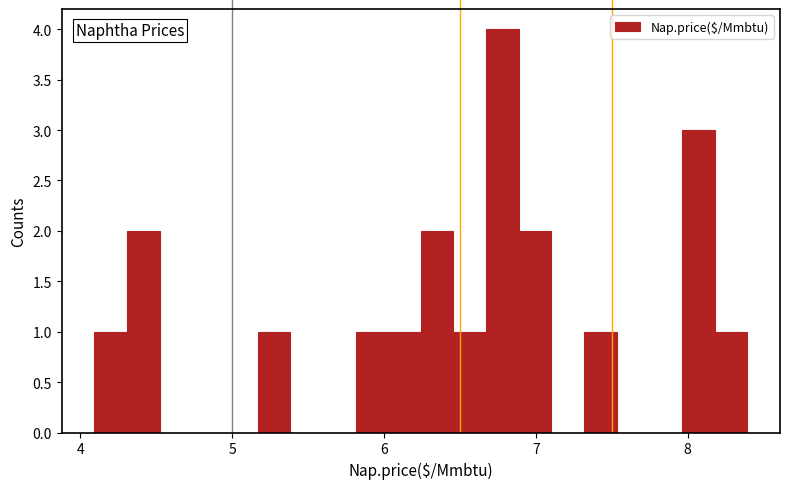

Around what value on the x-axis is the tallest bar? Give the approximate position of its centre, as read against the axis.

6.8